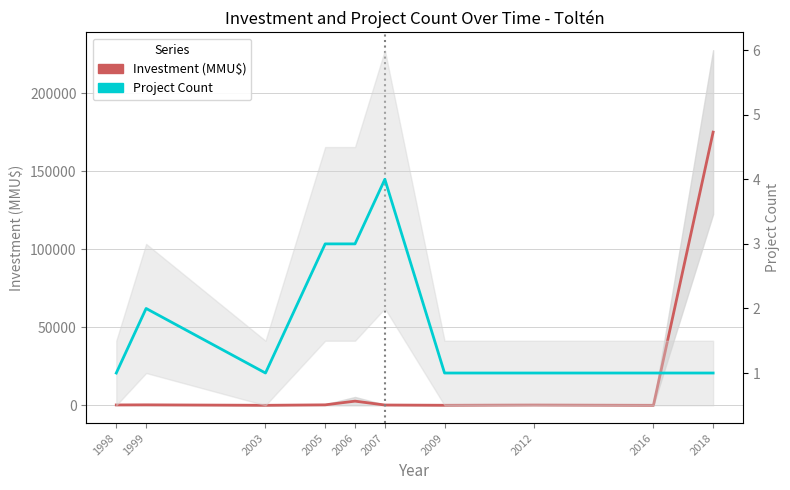

True or false: Investment (MMU$) and Project Count cross at least once.

True